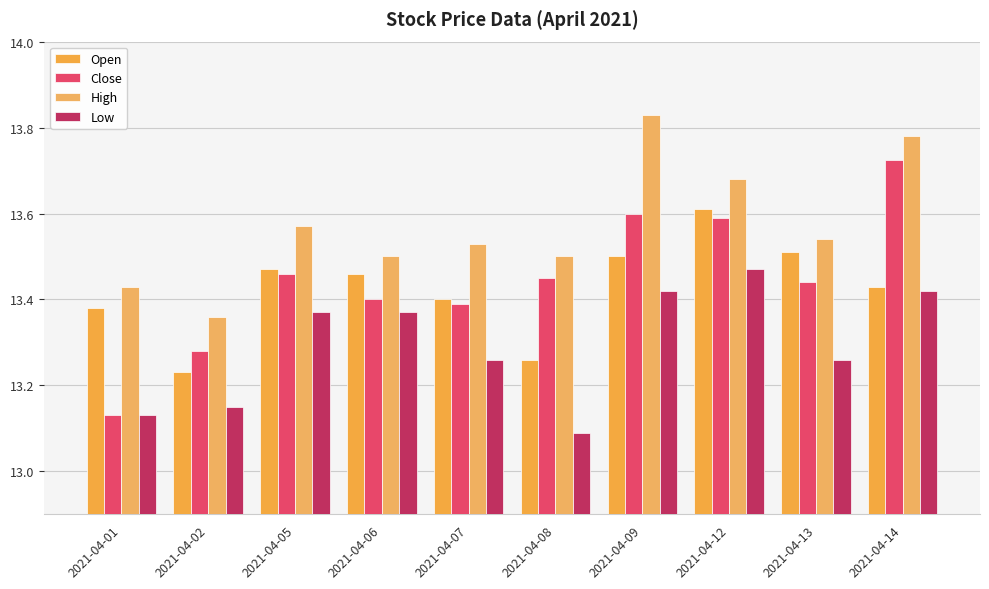

How many bars are there in each group?

4